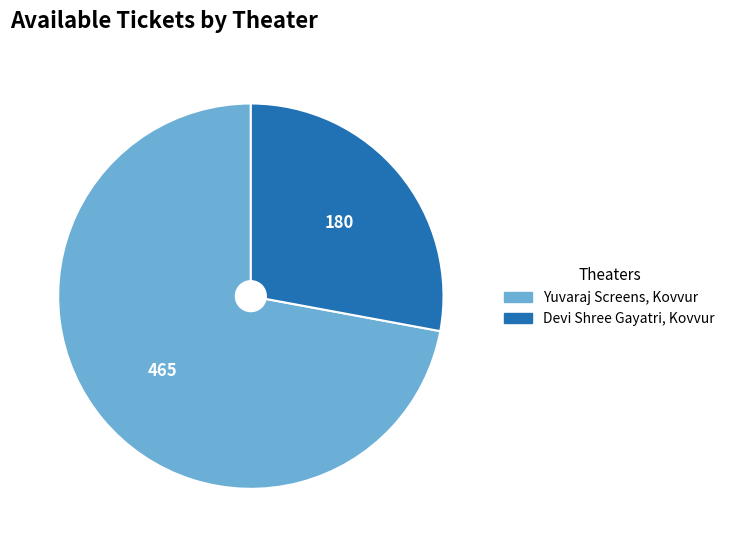

Which slice represents more than half of the pie?

Yuvaraj Screens, Kovvur